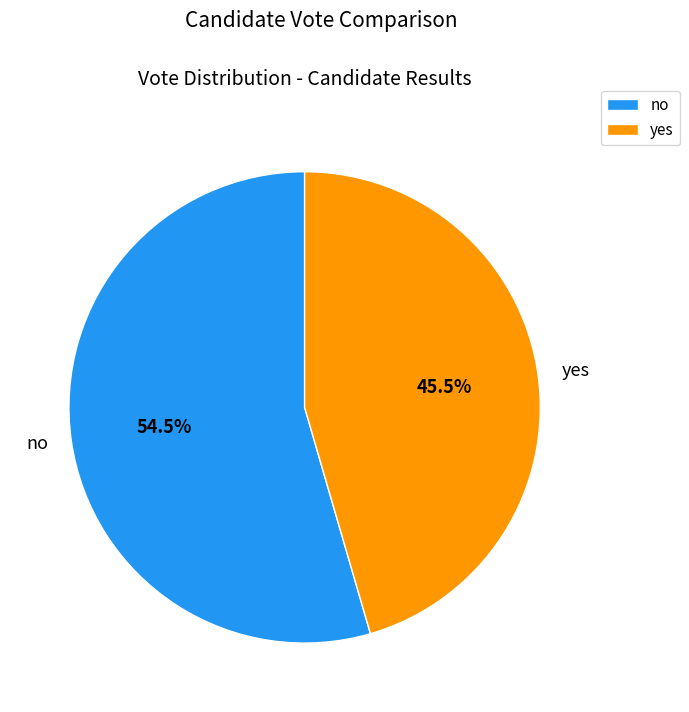

What is the smallest slice in the pie chart?

yes